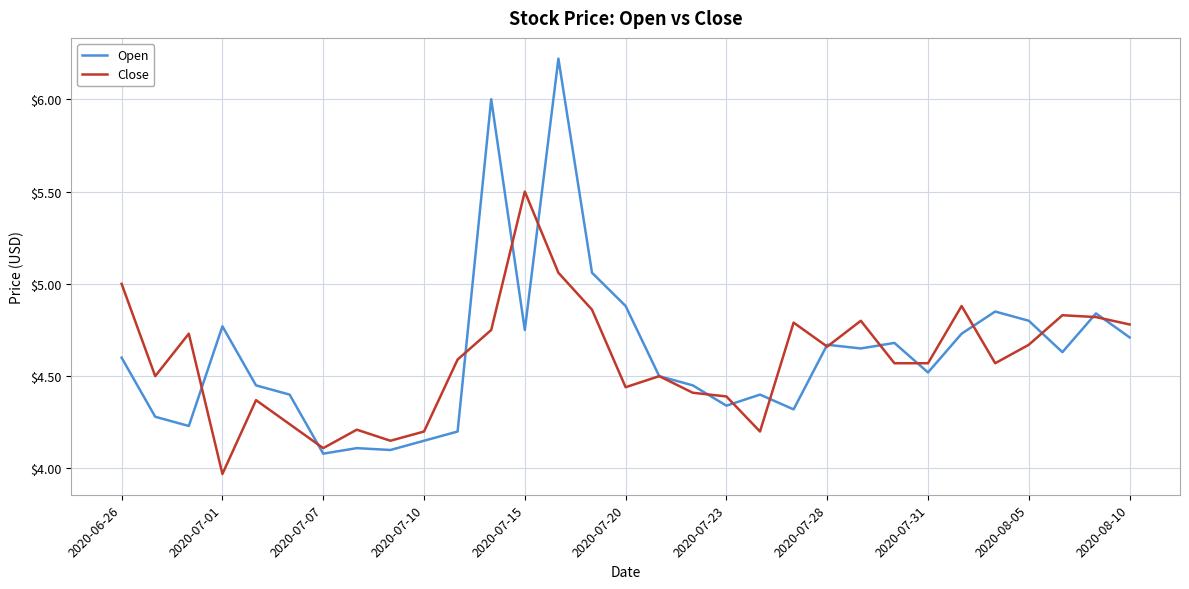

What is the maximum value for Open?

6.2